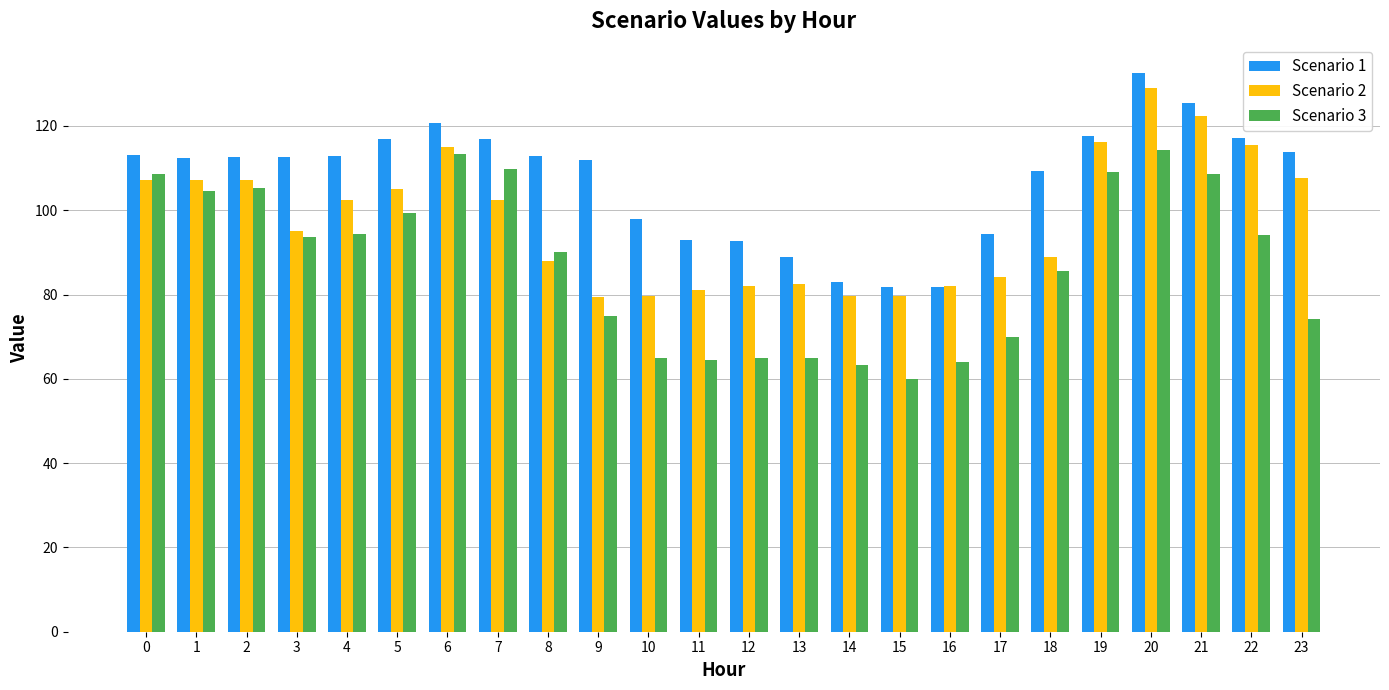

Is it true that Scenario 3 equals 167.8 at 2?

False